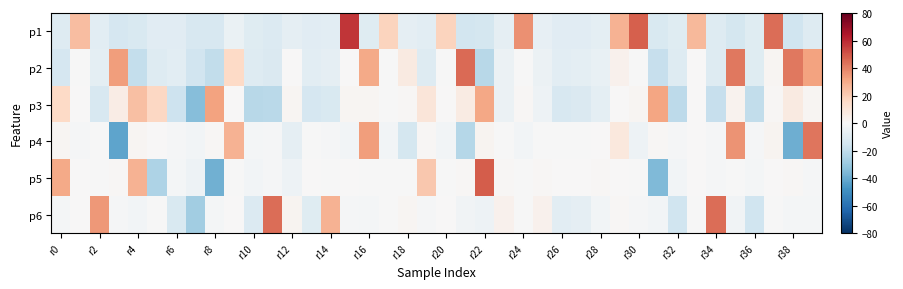

Count the number of data series in this chart.

6